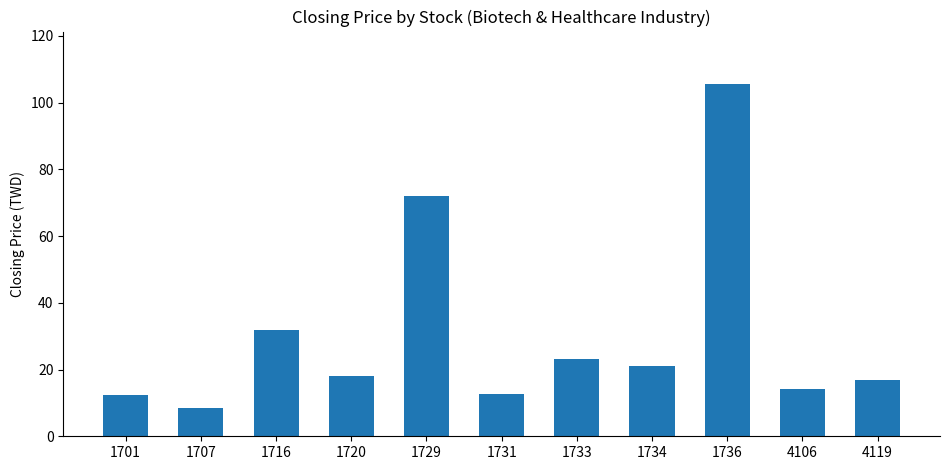

What is the ratio of the value at 1731 to the value at 1720?

0.7